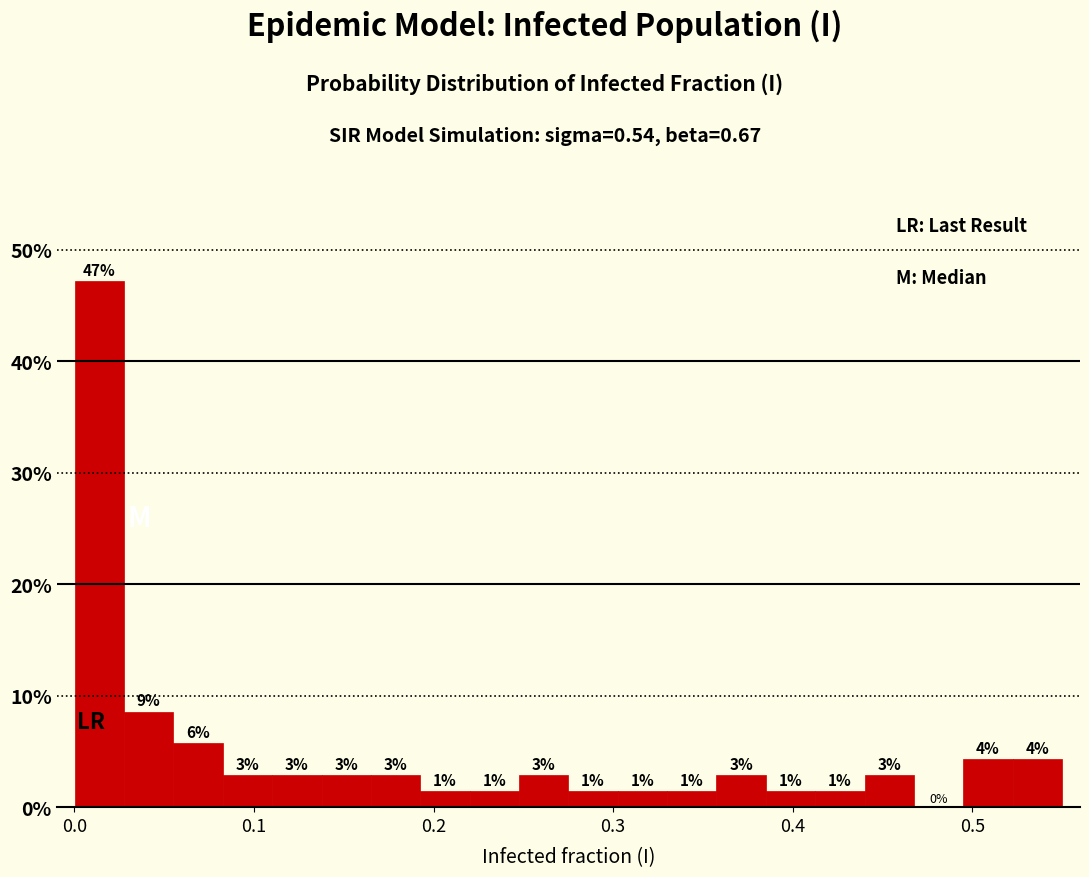

Around what value on the x-axis is the tallest bar? Give the approximate position of its centre, as read against the axis.

0.01